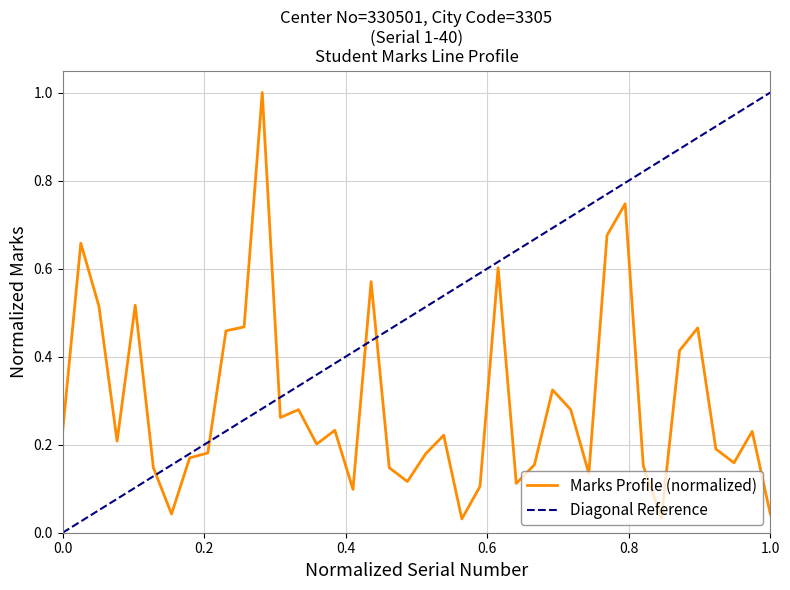

What is the value of the 36th point from the left?

0.5